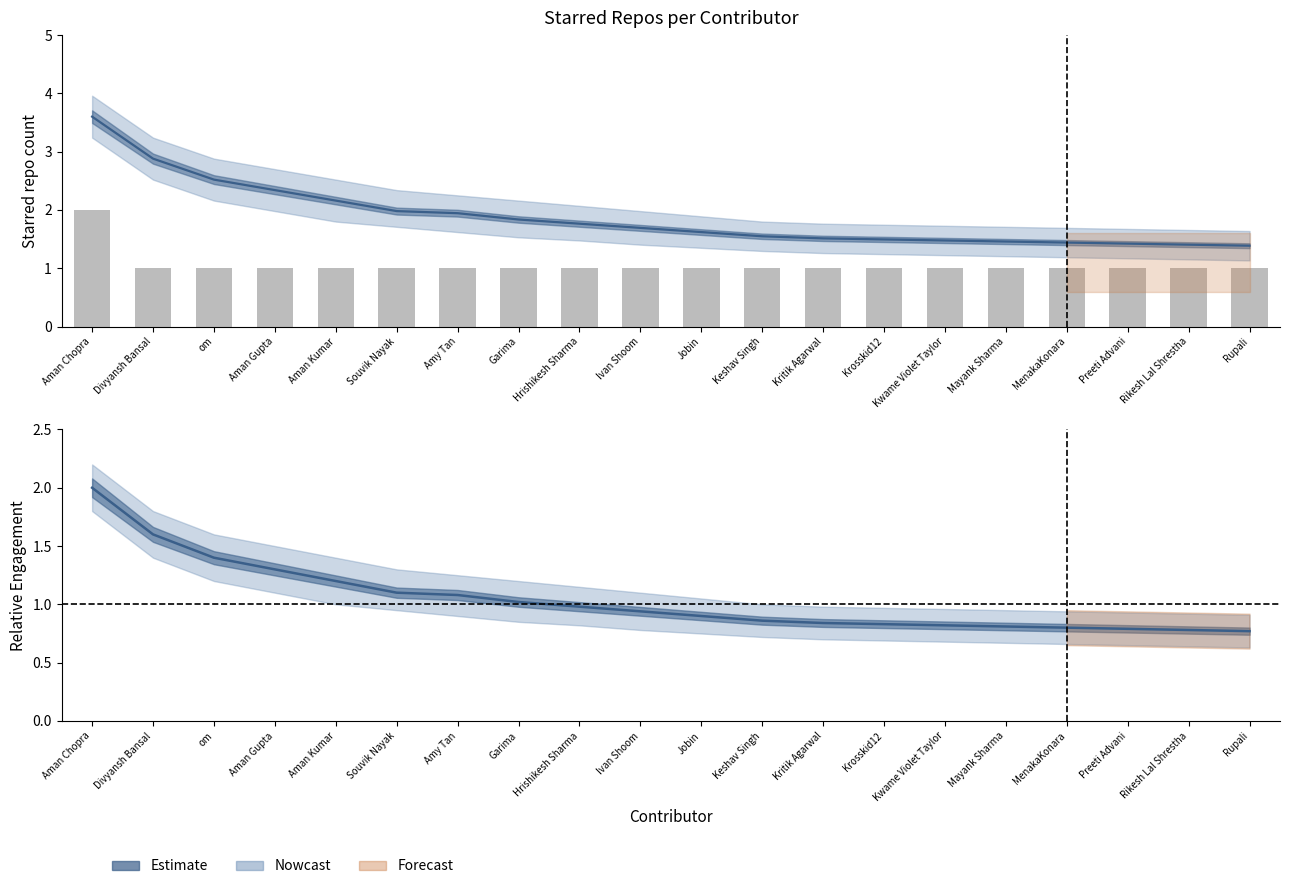

Does the chart contain stacked bars?

No